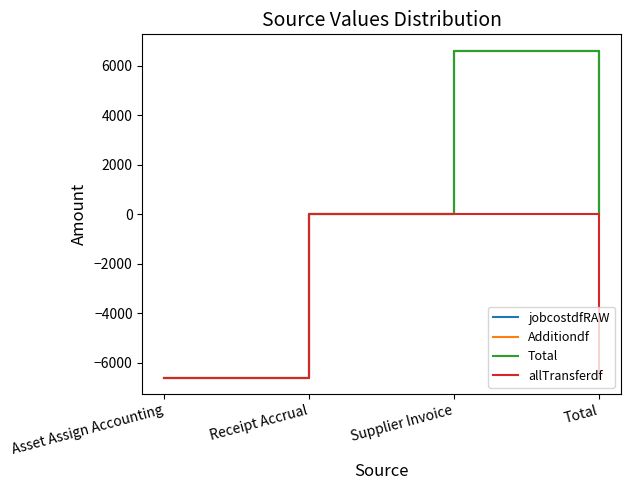

Which series has the largest range (max minus min)?

jobcostdfRAW